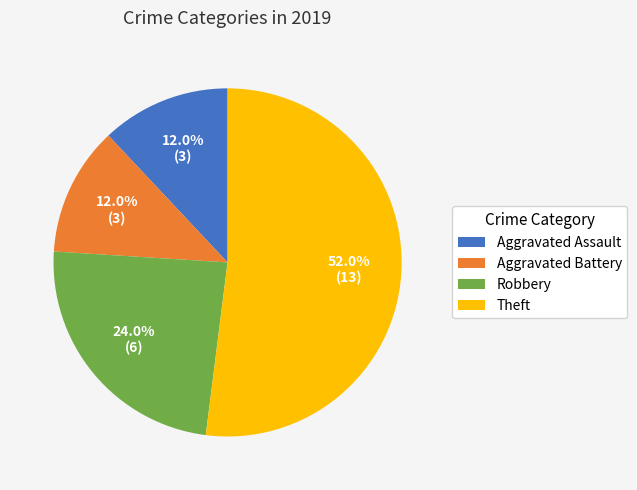

Count the number of slices in the pie.

4